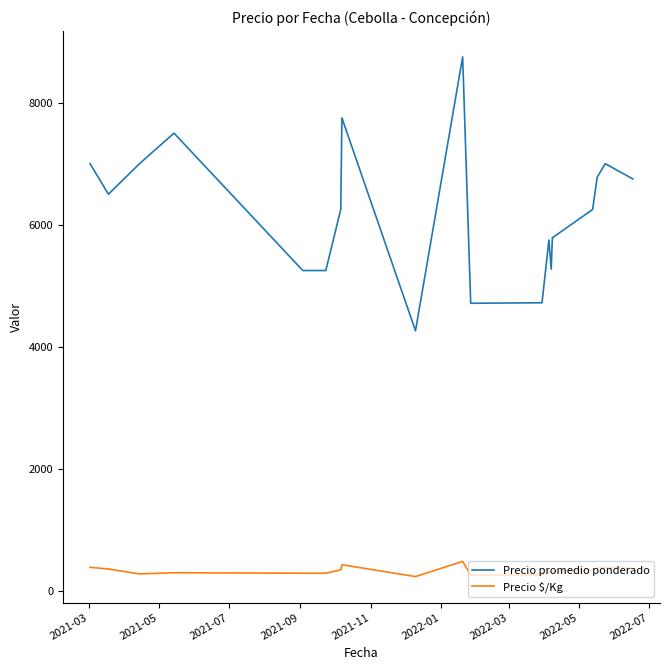

List the series in order of their overall mean, lowest first.

Precio $/Kg, Precio promedio ponderado